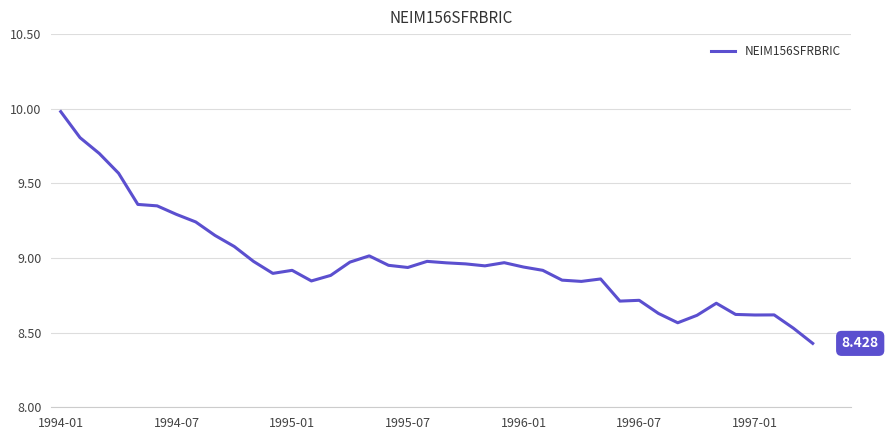

List the labels in order of value, smallest first.

39, 38, 32, 33, 36, 37, 35, 31, 34, 29, 30, 27, 13, 26, 28, 14, 11, 12, 25, 18, 24, 22, 17, 21, 20, 23, 15, 10, 19, 16, 9, 8, 7, 1997-01, 1996-07, 1996-01, 1995-07, 1995-01, 1994-07, 1994-01